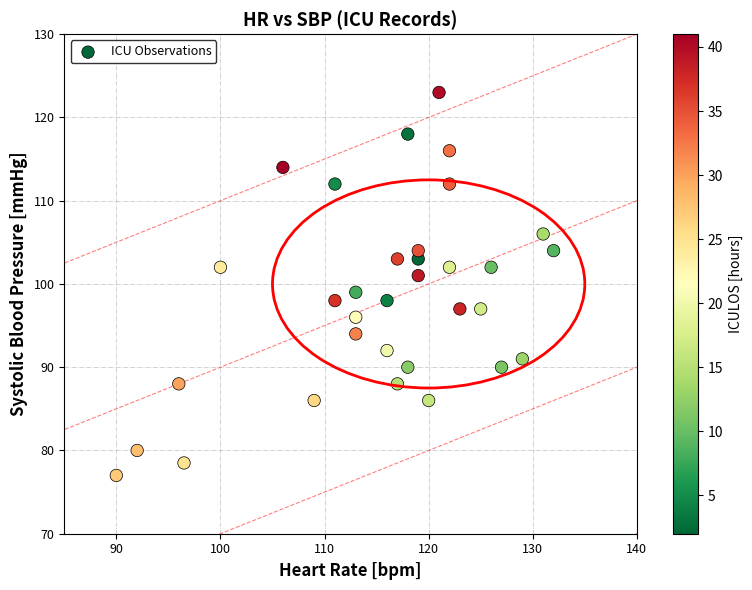

What is the range of Y values (max minus min)?

46.0